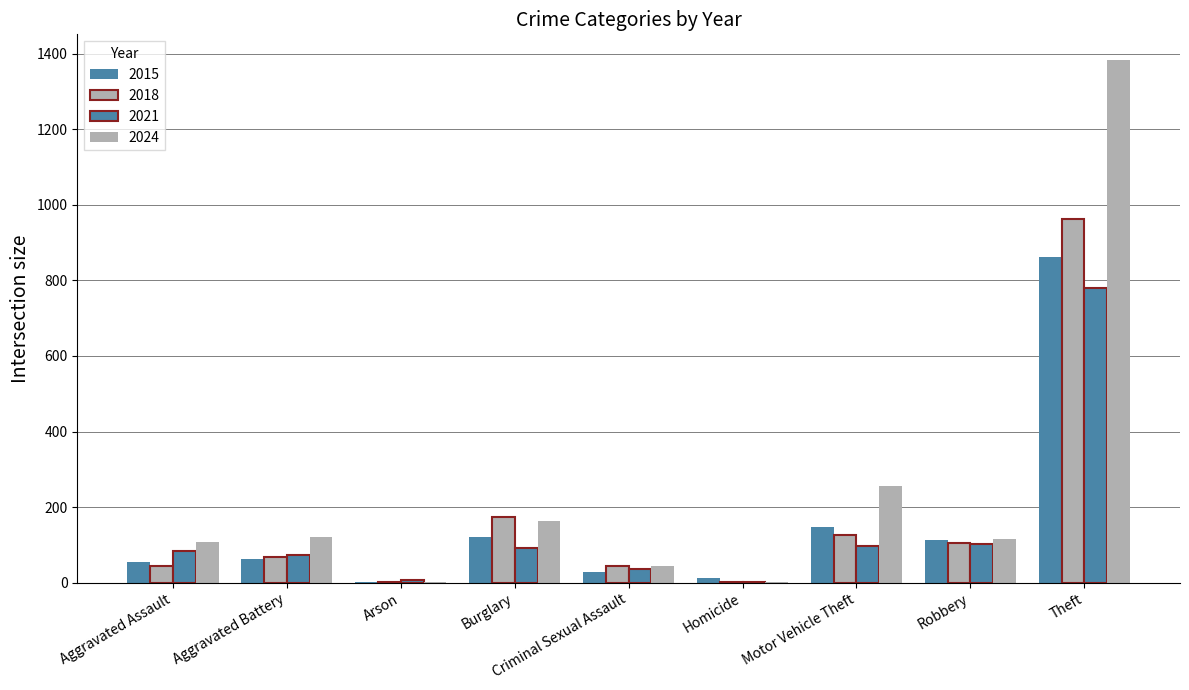

Which series has the largest range (max minus min)?

2024